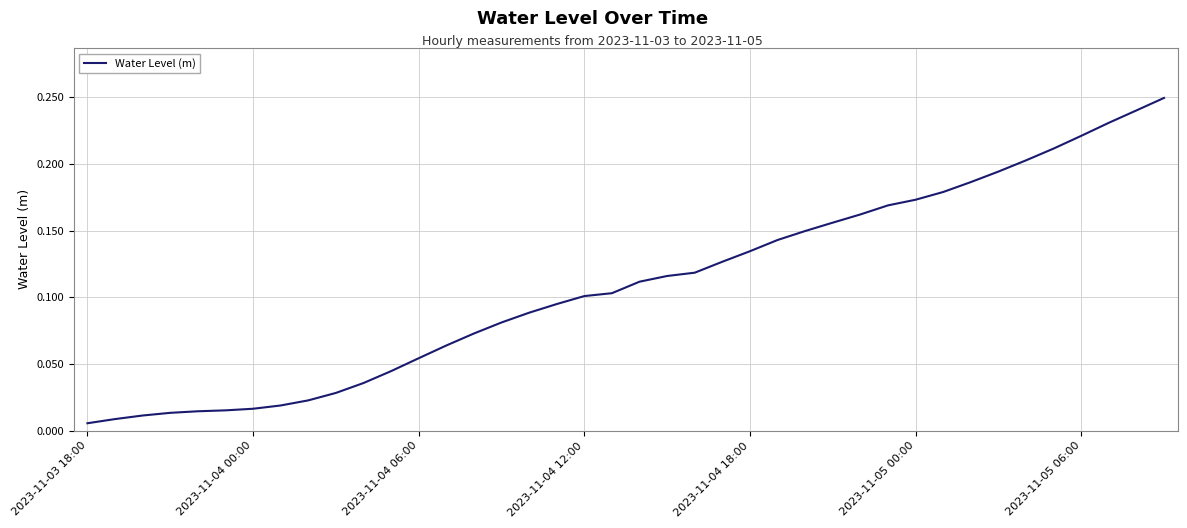

Which has a higher value, 2023-11-05 06:00 or 2023-11-05 00:00?

2023-11-05 06:00